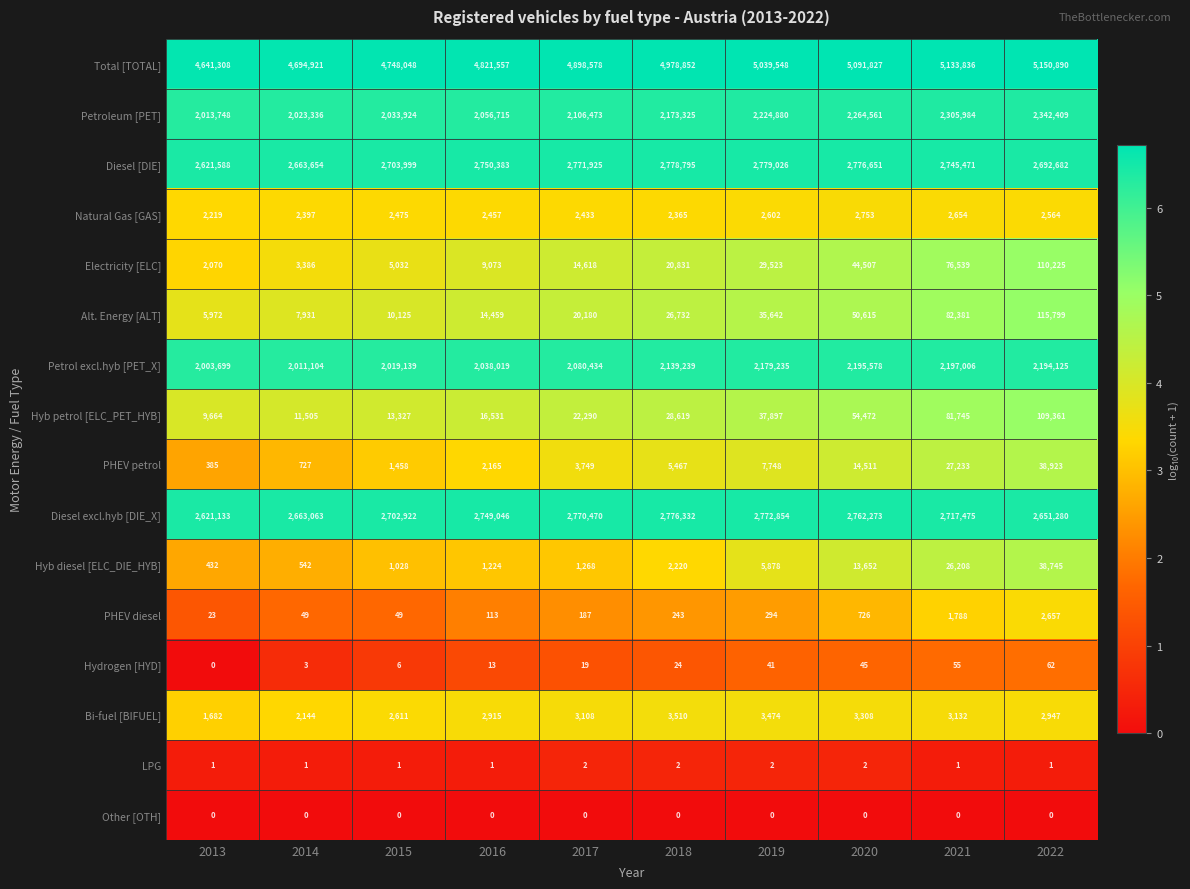

What is the spread (max minus min) of values at 2021?

5133836